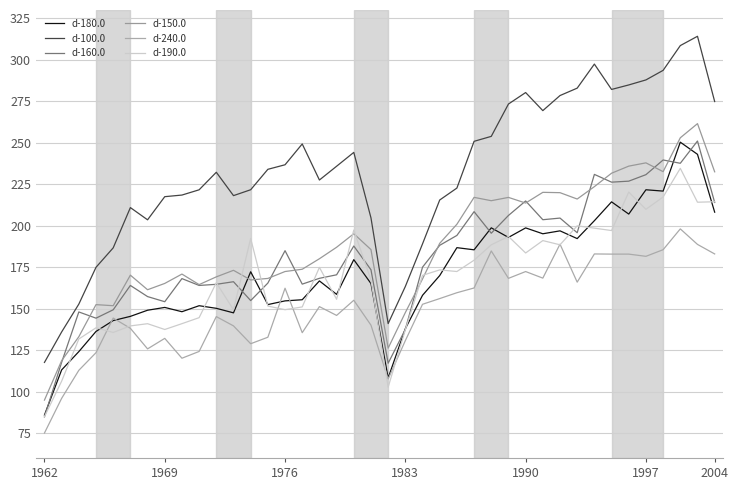

Where does the d-150.0 series first go above 185?

17